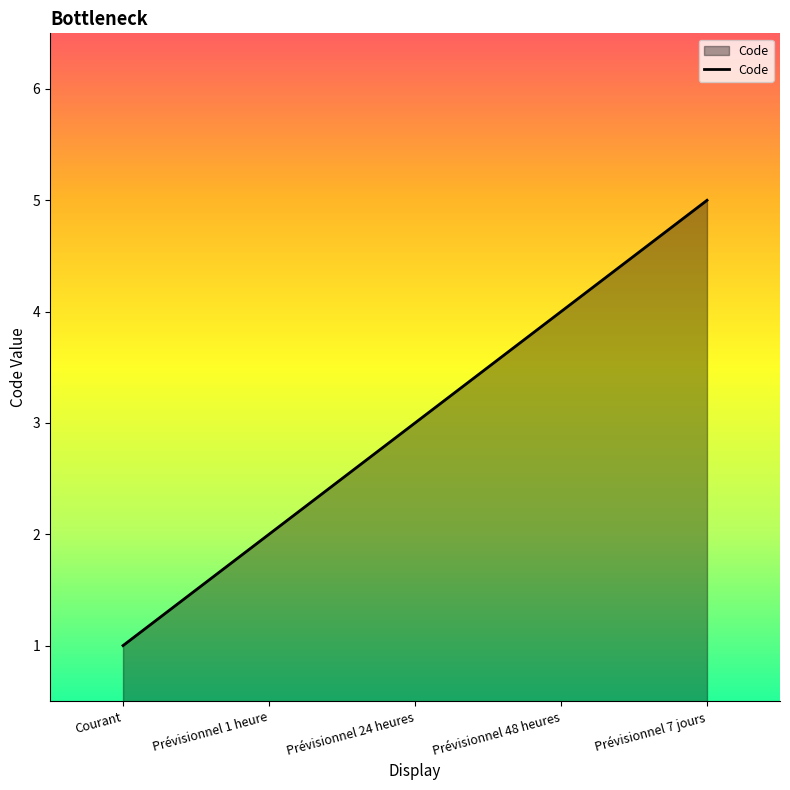

Does the chart display data point markers on the line(s)?

No